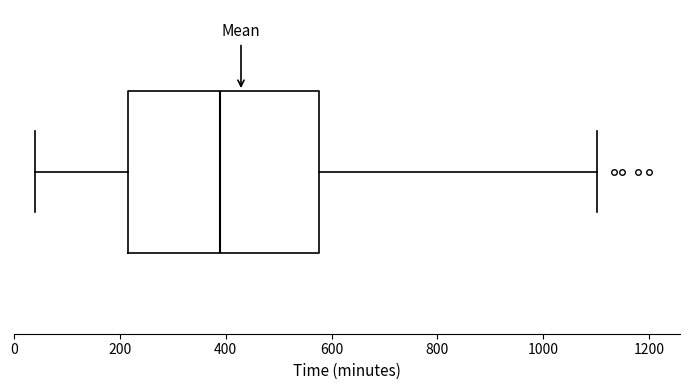

Where does the right whisker of the box end on the x-axis? The values are not printed on the chart, so give them approximately, as read against the axis.

1100